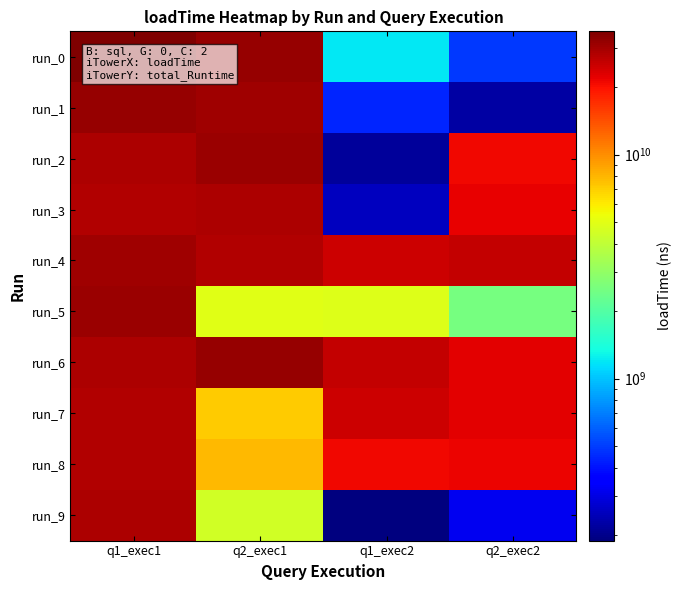

Which category has the lowest value across all series?

q1_exec2